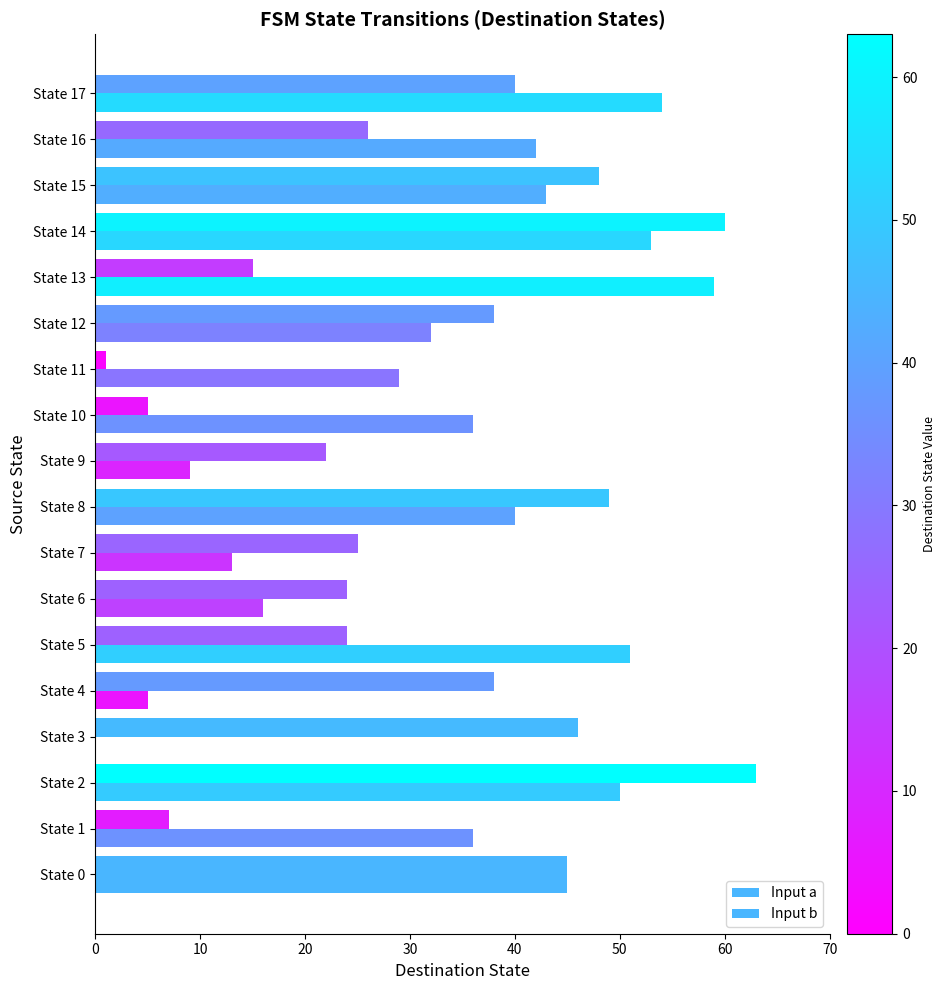

Count the number of categories in the chart.

18